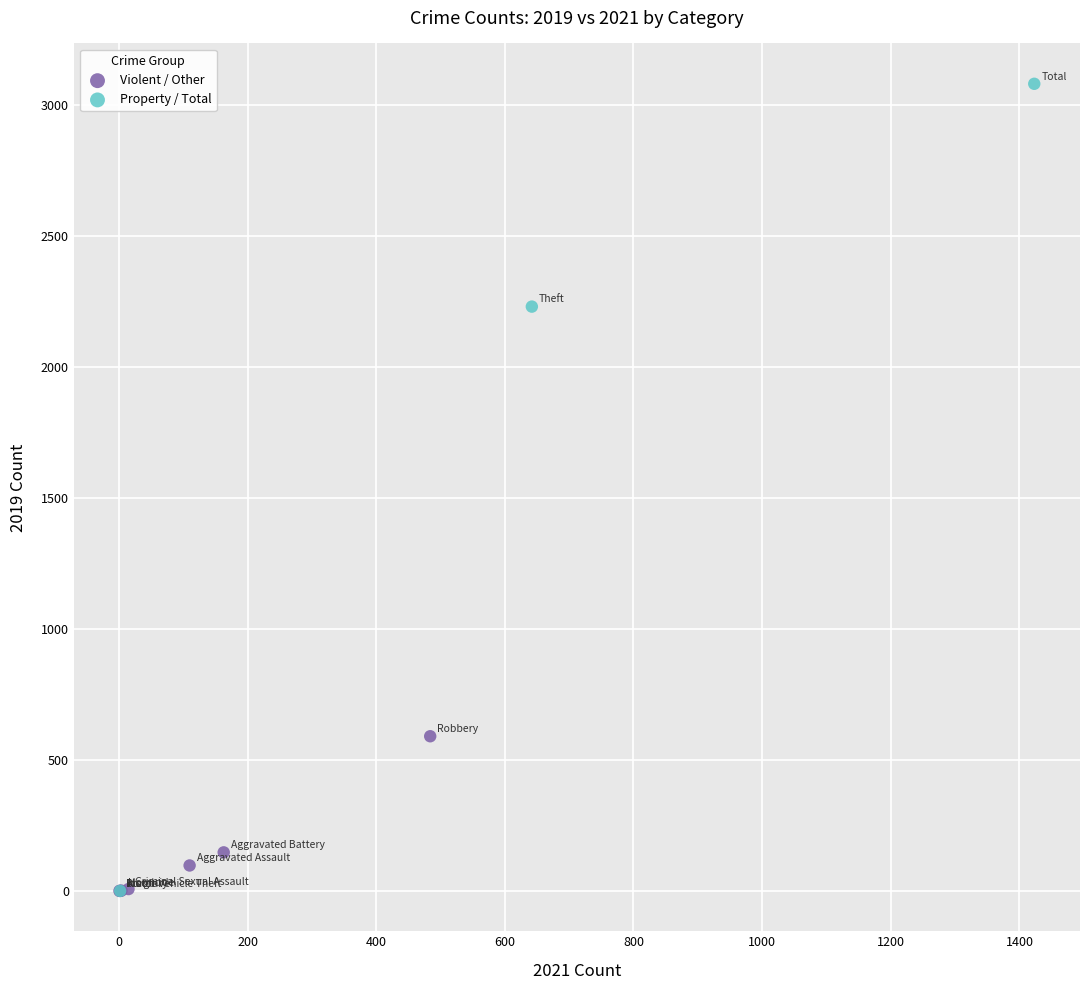

Which series contains the highest Y value?

Property / Total